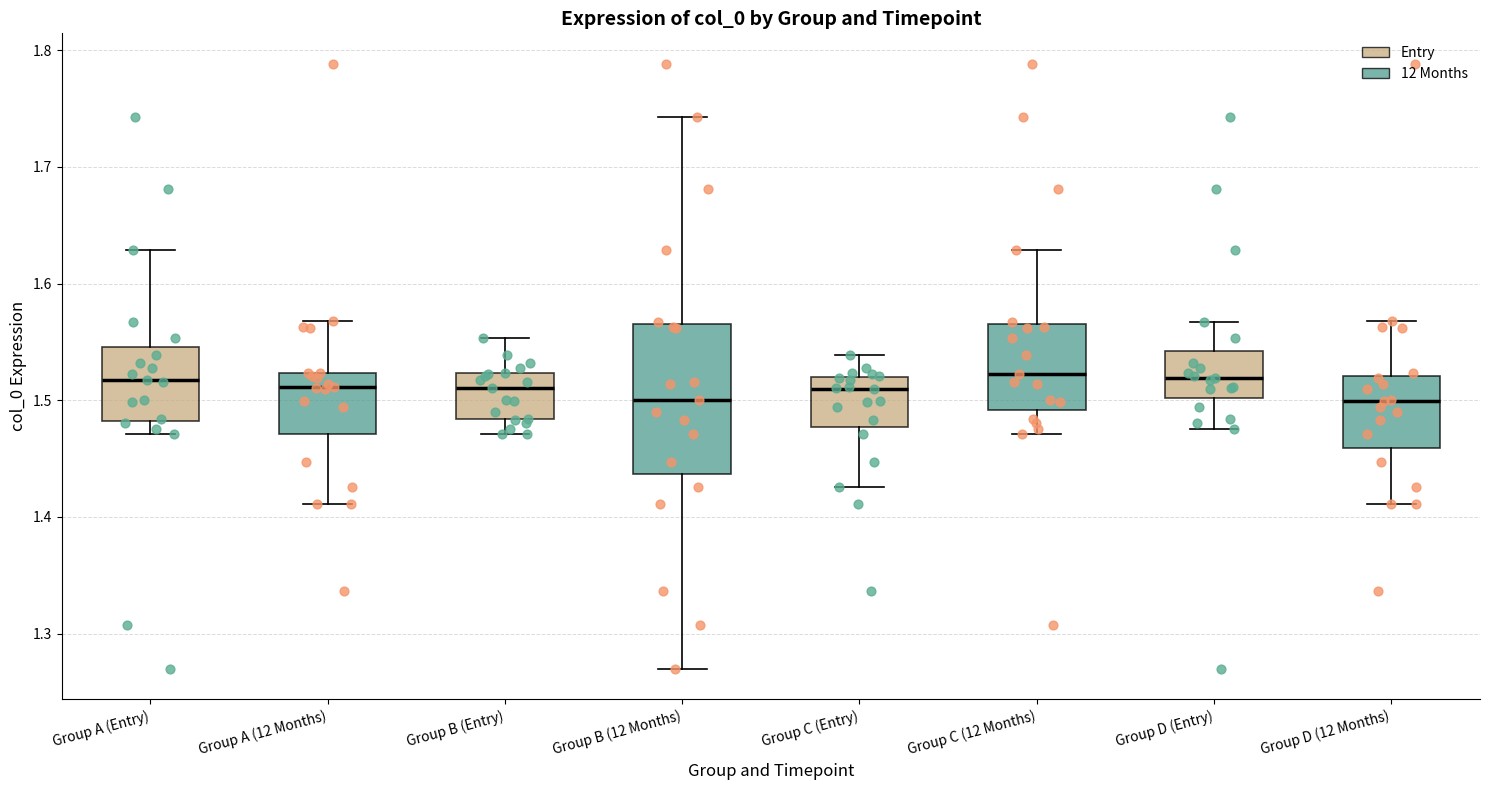

Where is the lower edge of the box for Group C (Entry) on the y-axis? The values are not printed on the chart, so give them approximately, as read against the axis.

1.48